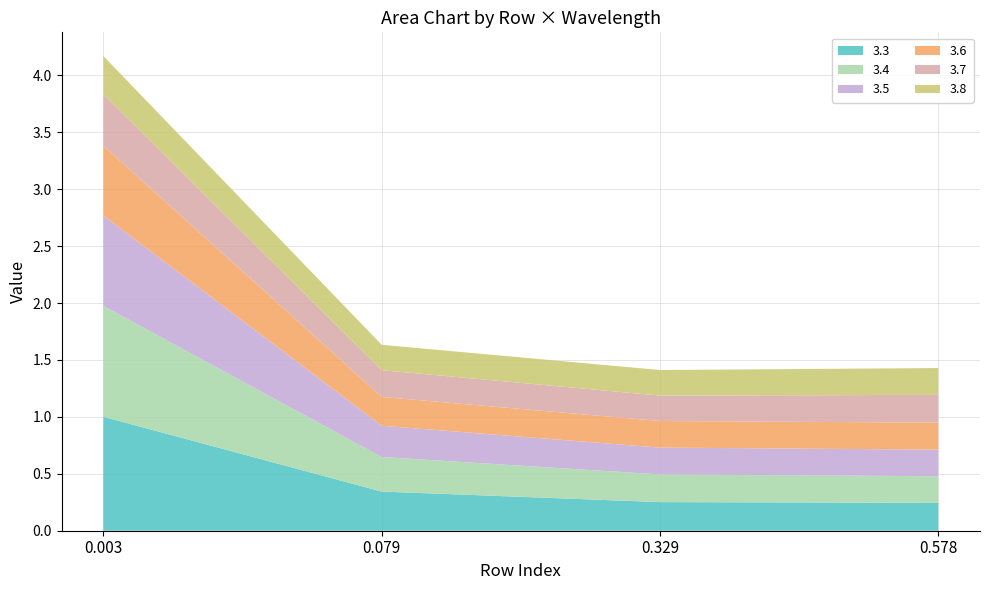

Reading left to right, list all the values displayed in this chart.

3.3: 0.003=1.0	0.079=0.3	0.329=0.3	0.578=0.2
3.4: 0.003=1.0	0.079=0.3	0.329=0.2	0.578=0.2
3.5: 0.003=0.8	0.079=0.3	0.329=0.2	0.578=0.2
3.6: 0.003=0.6	0.079=0.3	0.329=0.2	0.578=0.2
3.7: 0.003=0.5	0.079=0.2	0.329=0.2	0.578=0.2
3.8: 0.003=0.3	0.079=0.2	0.329=0.2	0.578=0.2